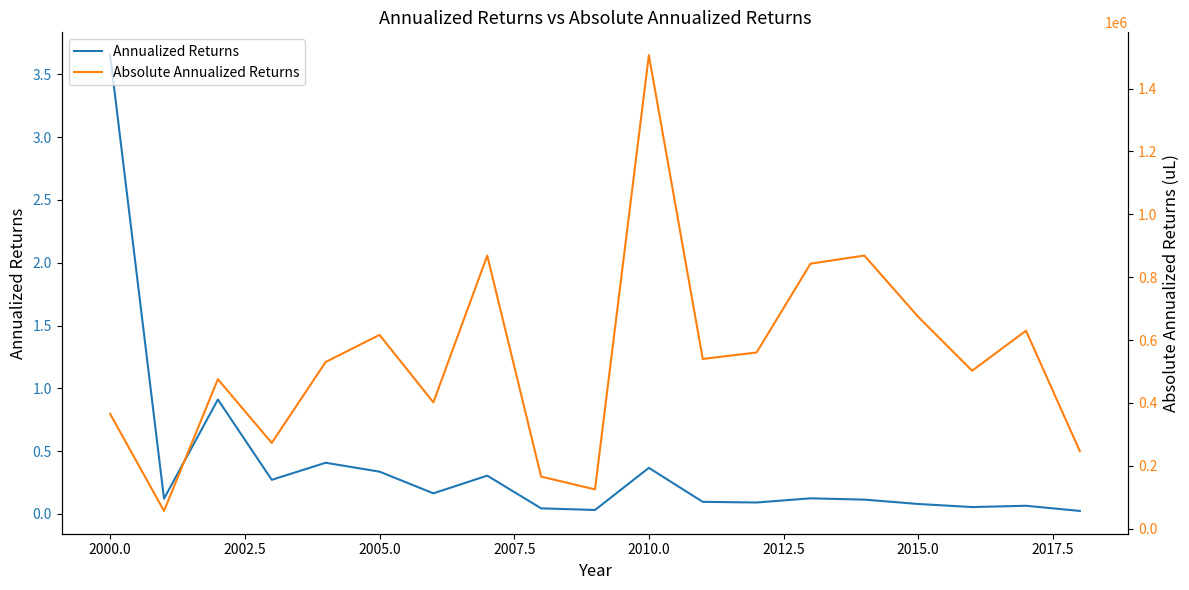

True or false: Absolute Annualized Returns and Annualized Returns intersect in this chart.

False